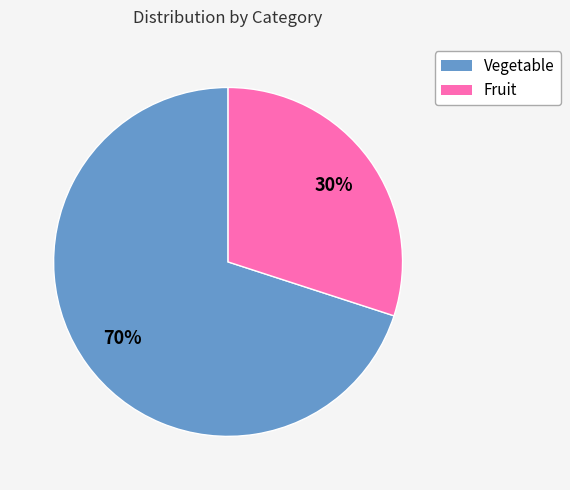

How many slices are in this pie chart?

2